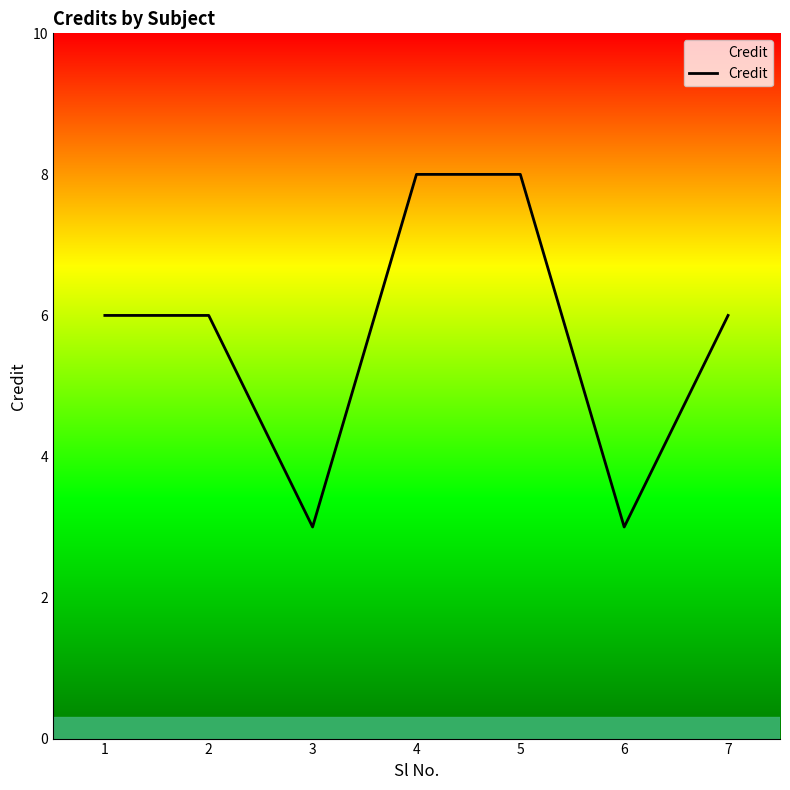

Read the value at 1.

6